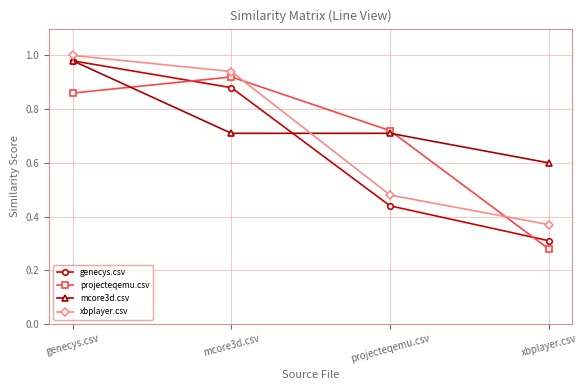

Rank the categories by xbplayer.csv value from highest to lowest.

genecys.csv, mcore3d.csv, projecteqemu.csv, xbplayer.csv